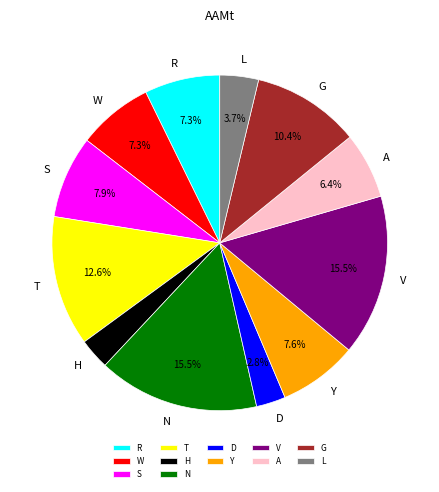

Is A the majority of the pie?

No